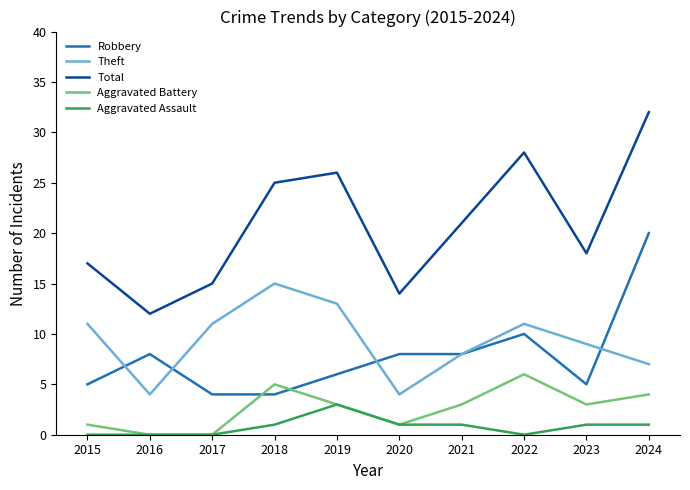

Which series has the largest total across all categories?

Total